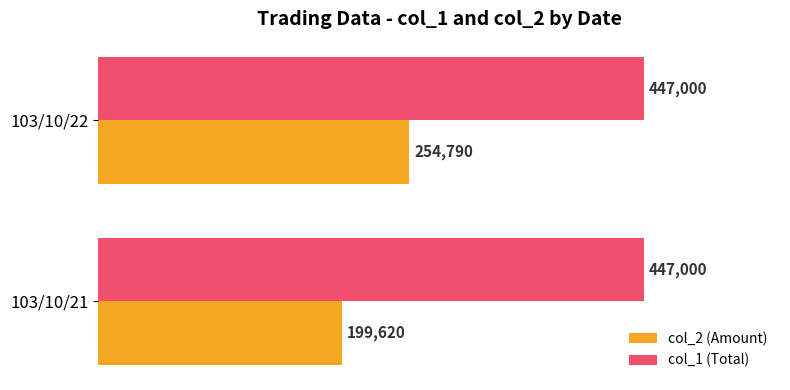

List the labels in order of col_2 (Amount) value, largest first.

103/10/22, 103/10/21